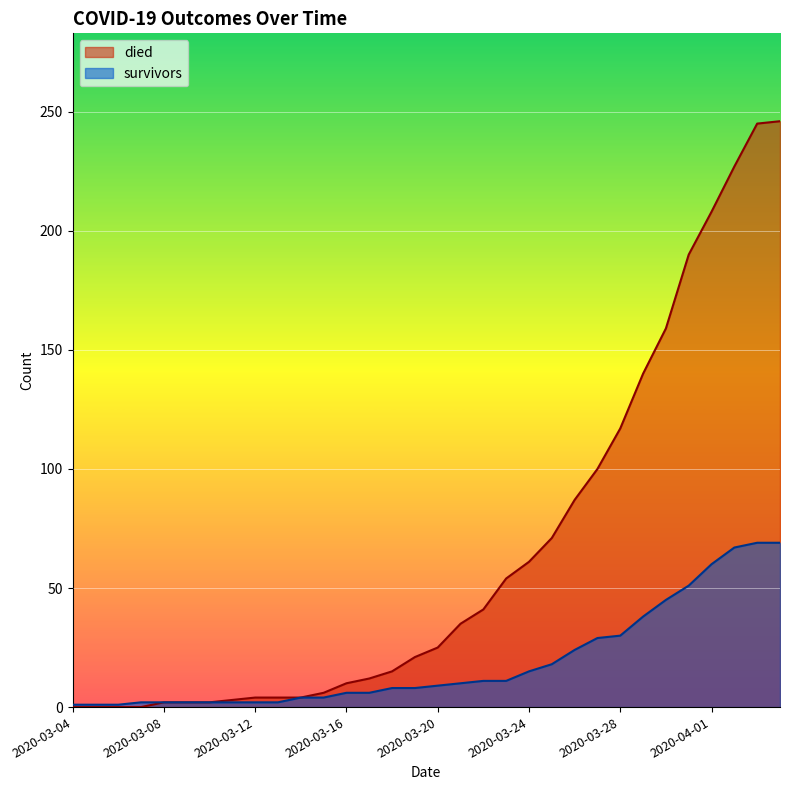

How many series are shown in this chart?

2